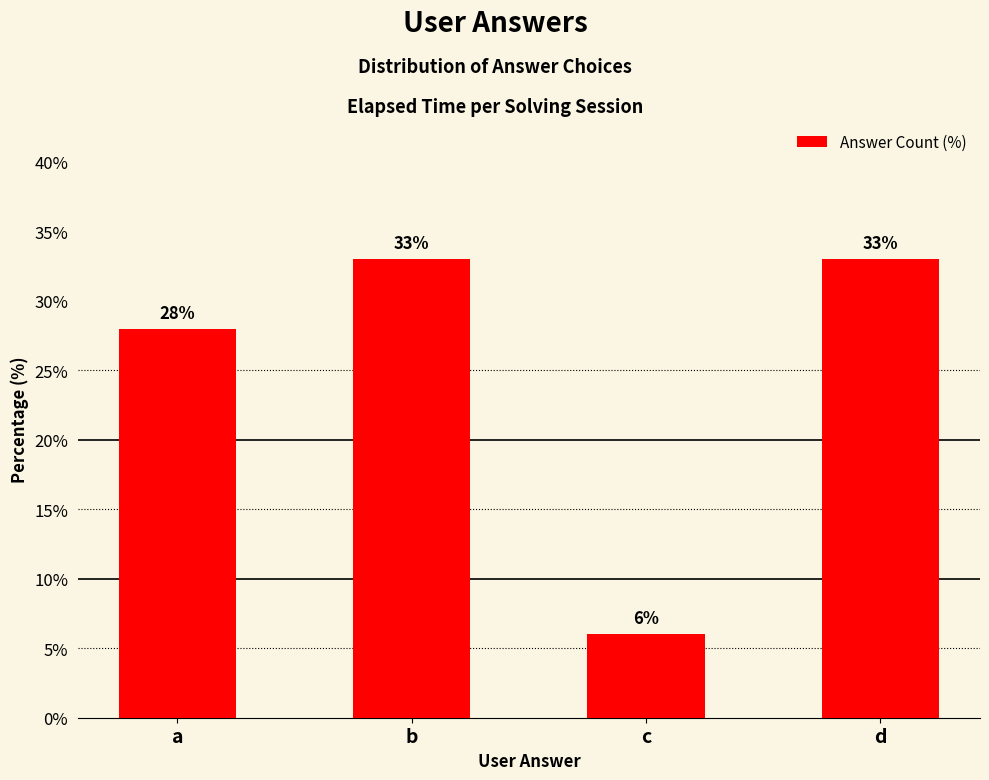

What is the value of the 2nd bar from the left?

33